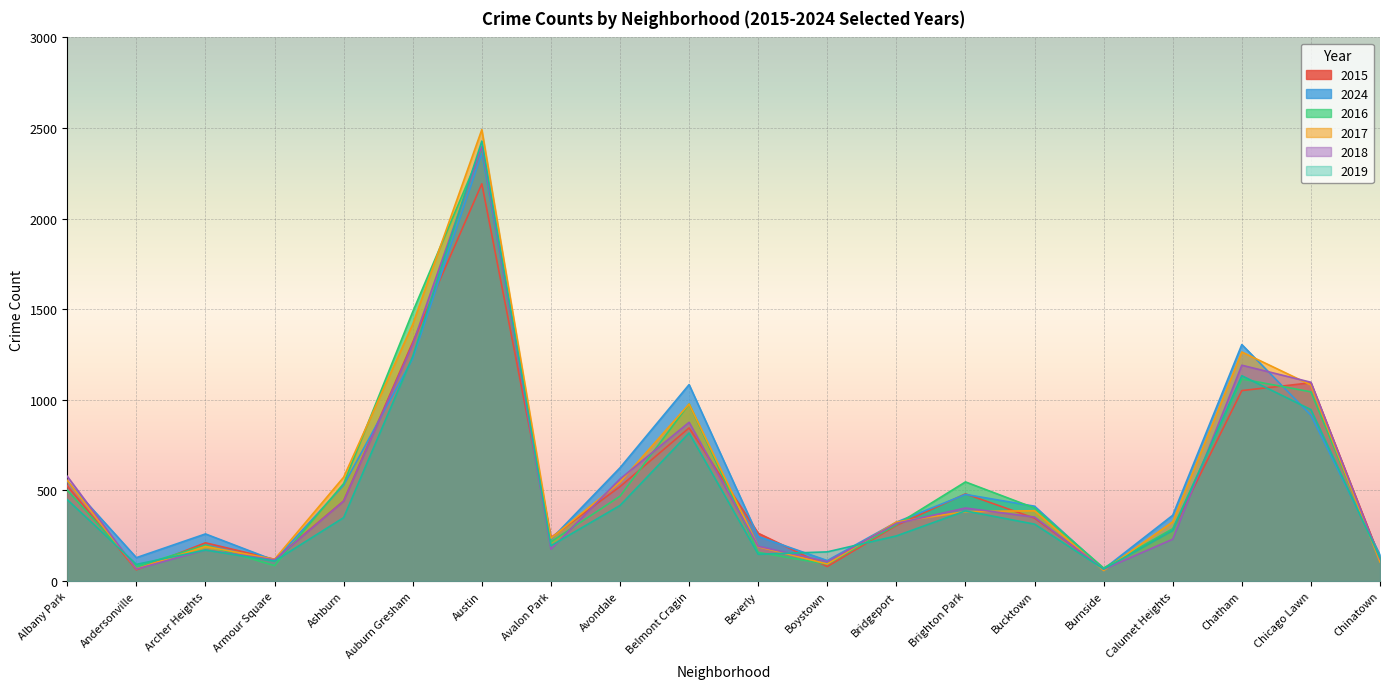

After their last crossing, which series has the higher values: 2018 or 2015?

2015